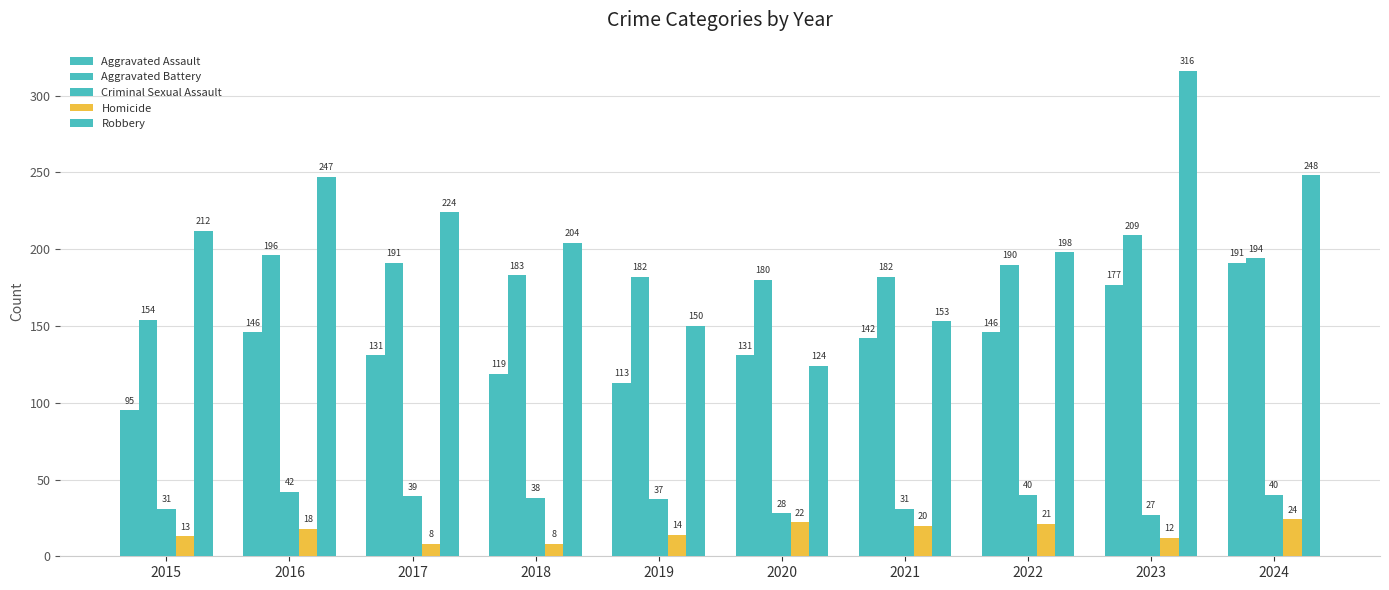

How many groups of bars are there?

10